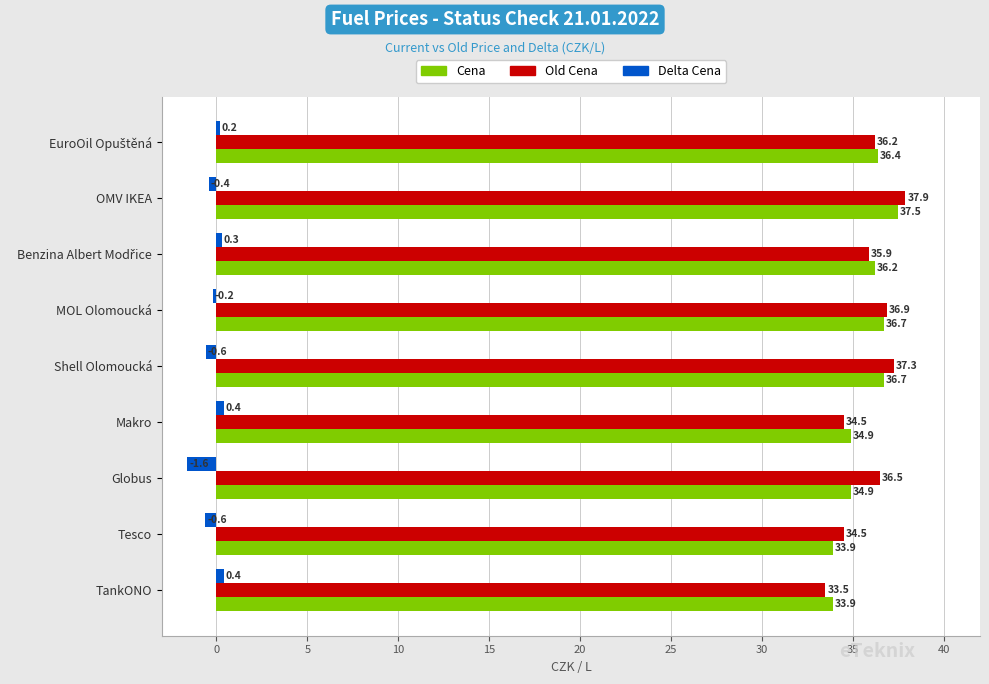

What is the highest value of the Cena series?

37.5